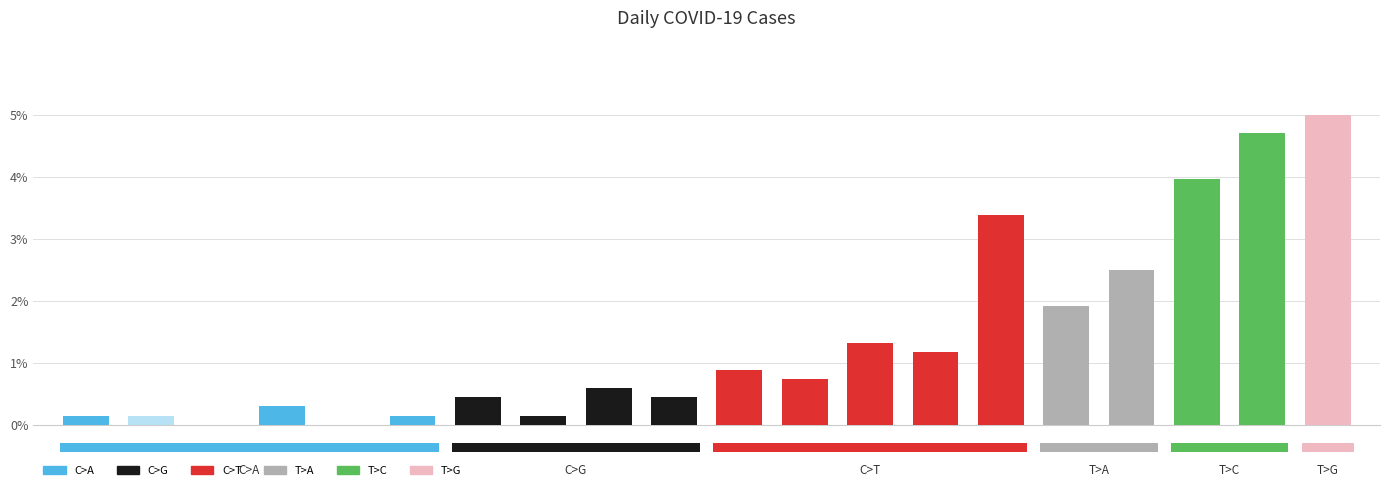

How many groups of bars are there?

20